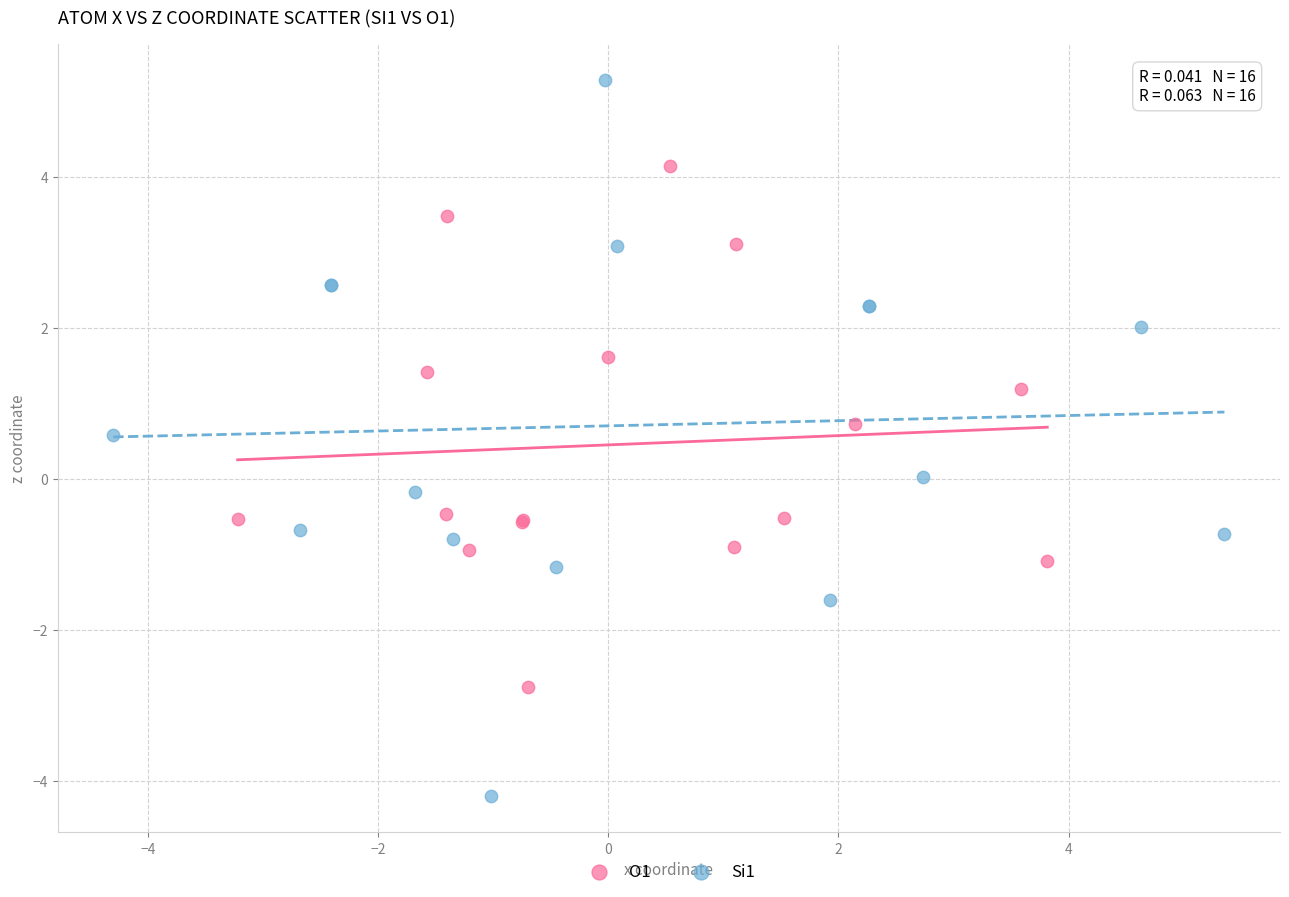

What are all the series names shown in the legend?

O1, Si1